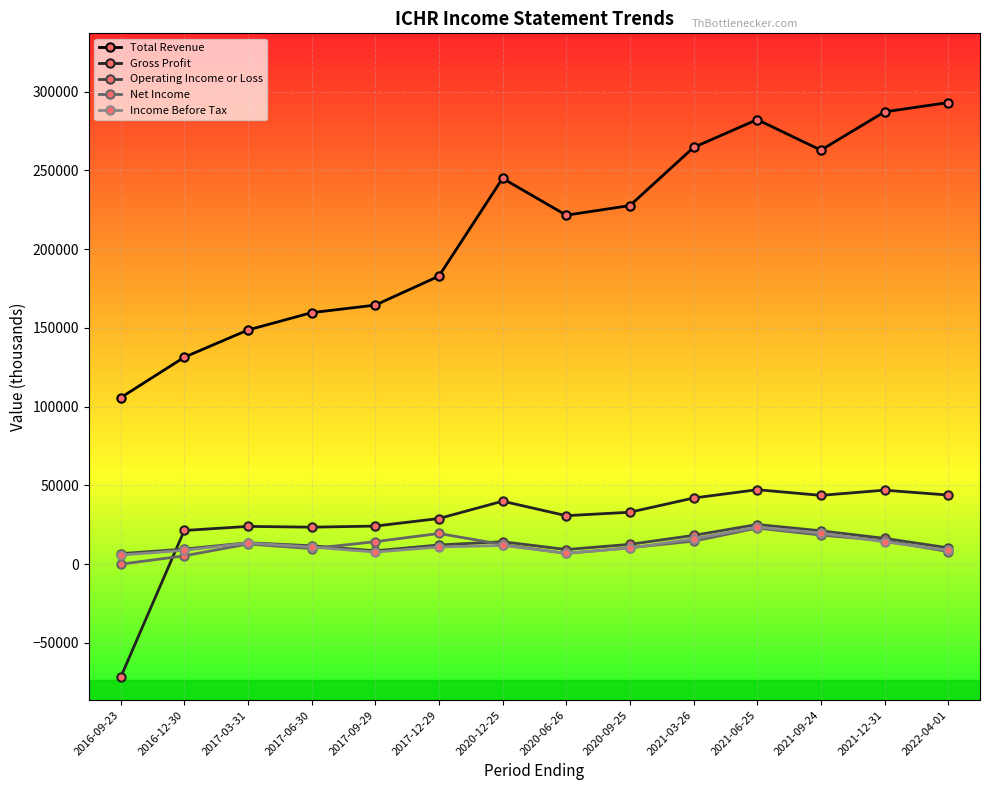

Which series has the largest range (max minus min)?

Total Revenue